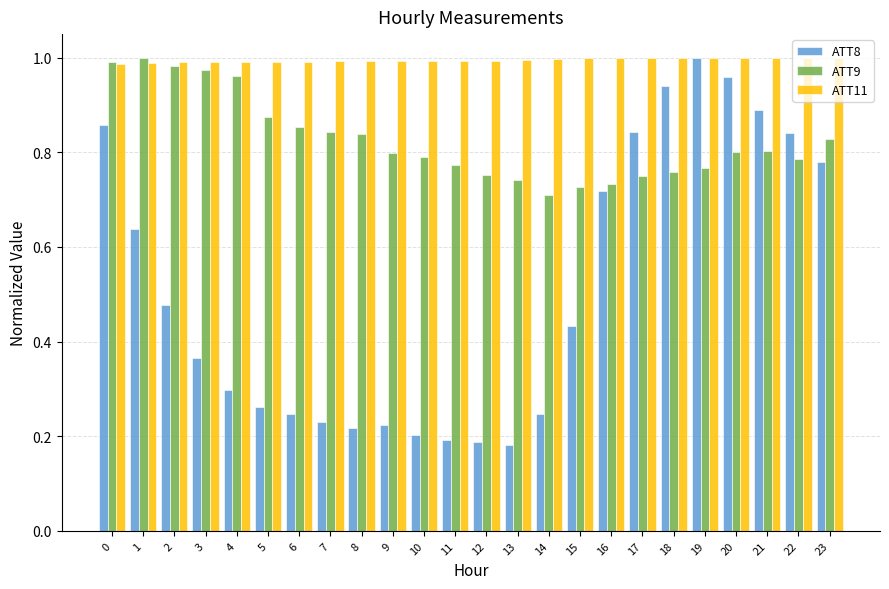

Does the chart contain any negative values?

No